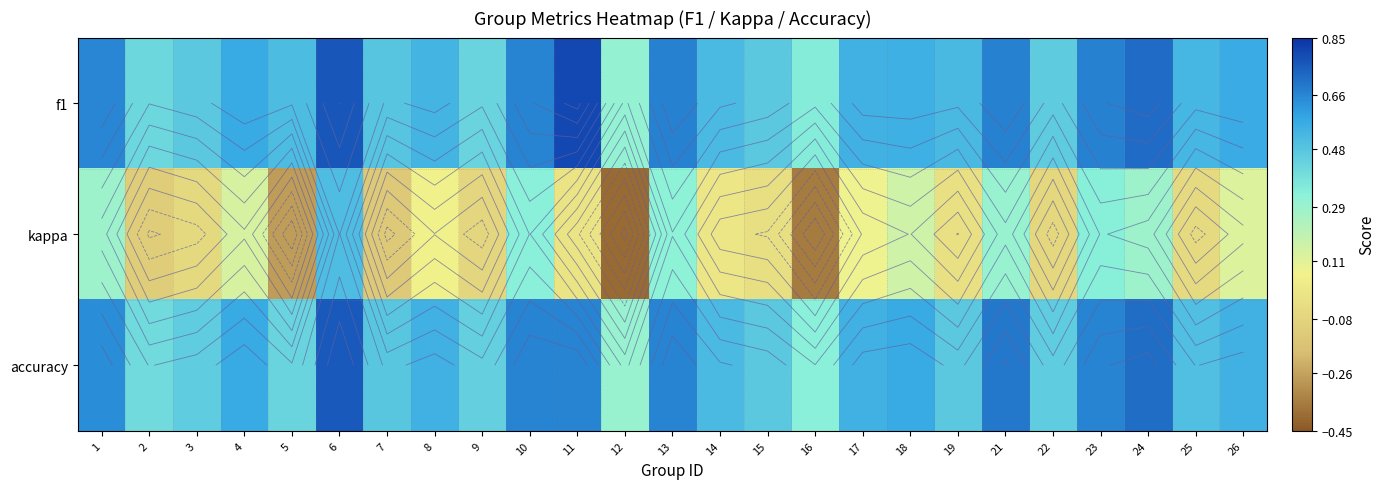

The f1 series shows 0.7 at 17. True or false?

False